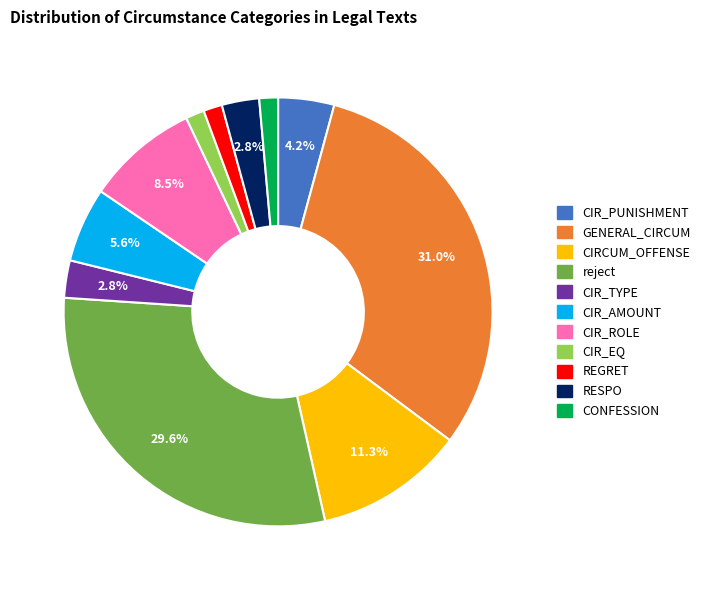

To the nearest percent, what is the combined percentage of CIR_AMOUNT and CIRCUM_OFFENSE?

17%